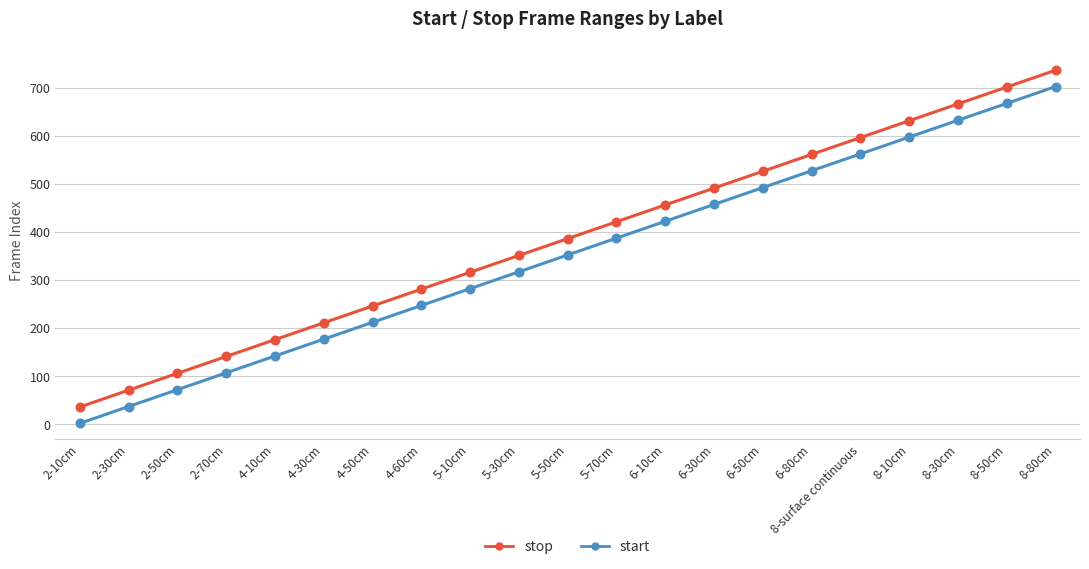

Which series has the largest Y range (max minus min)?

start